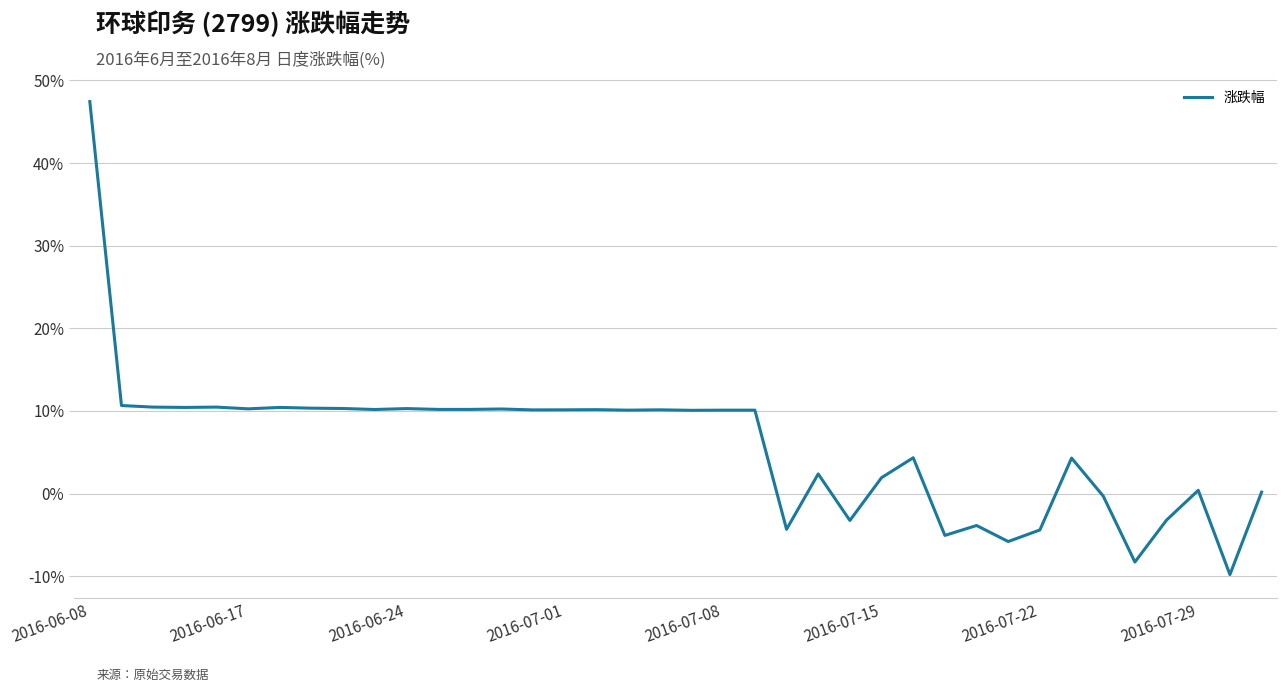

What is the minimum value shown in the chart?

-9.8